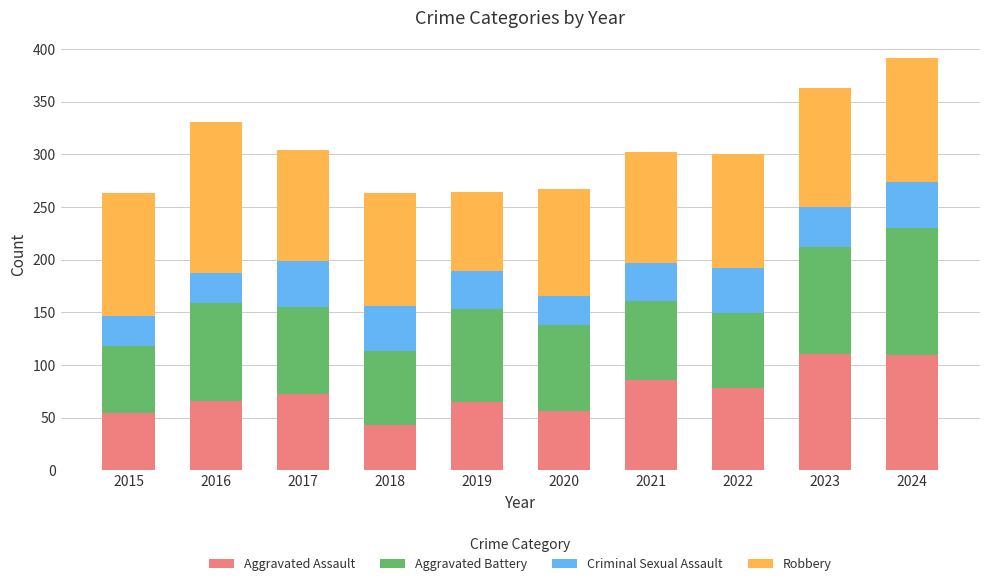

True or false: Aggravated Assault has a value of 17 at 2018.

False